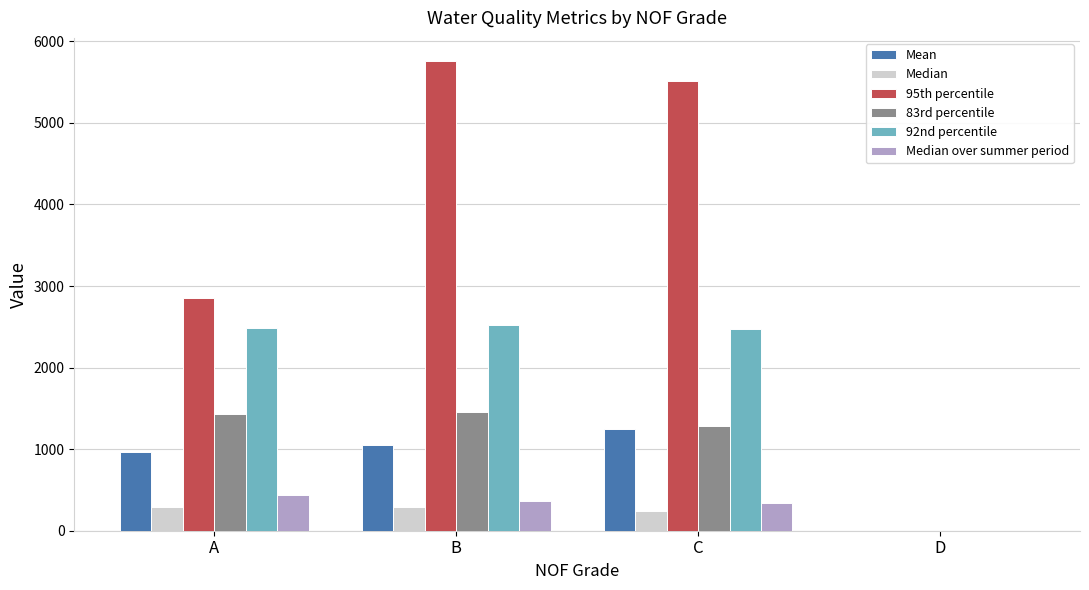

Which series has the largest range (max minus min)?

95th percentile